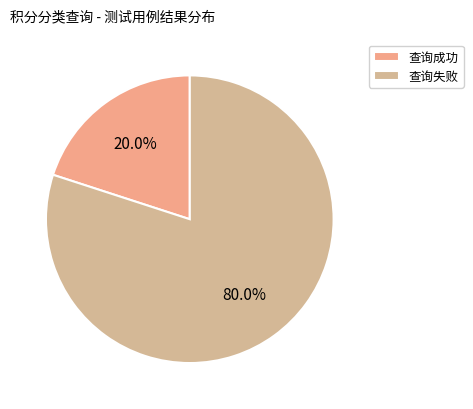

Combined, do 查询失败 and 查询成功 account for over 50%?

Yes